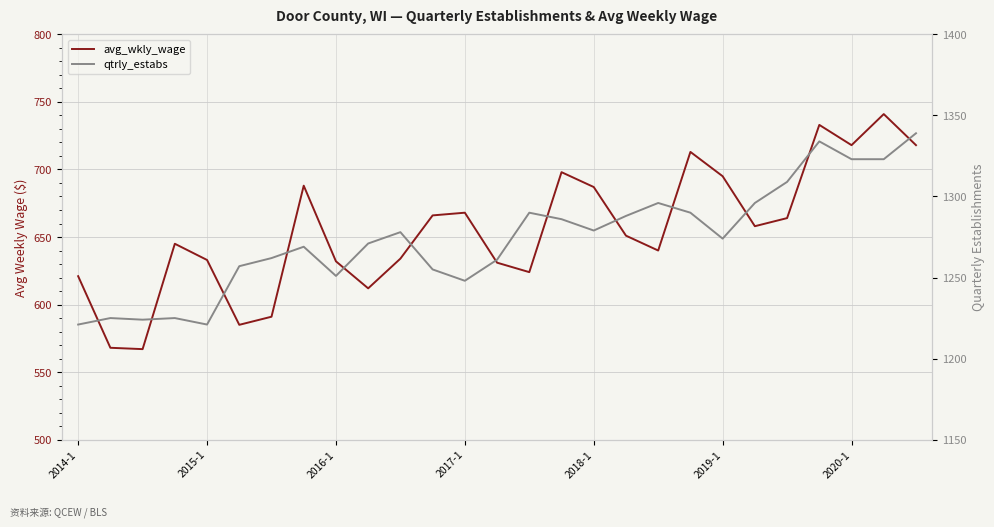

List the series in order of their overall mean, highest first.

qtrly_estabs, avg_wkly_wage